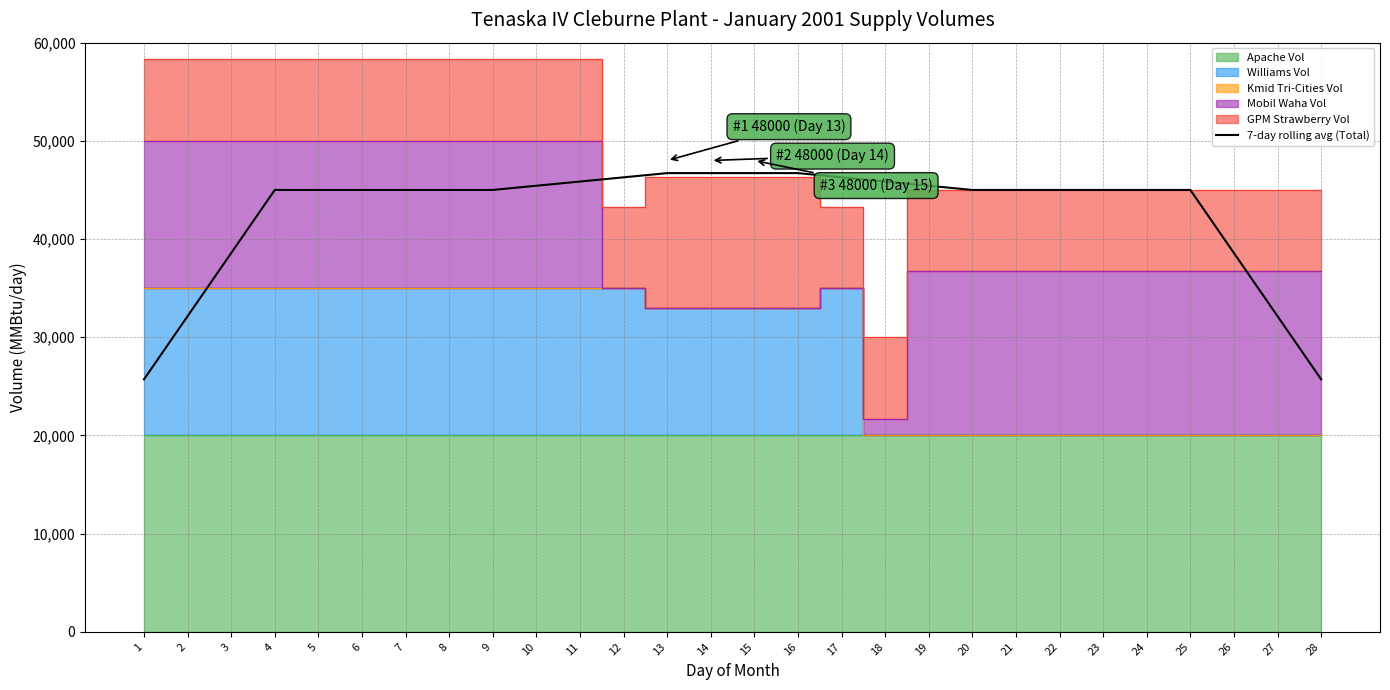

Which category has the lowest value across all series?

1